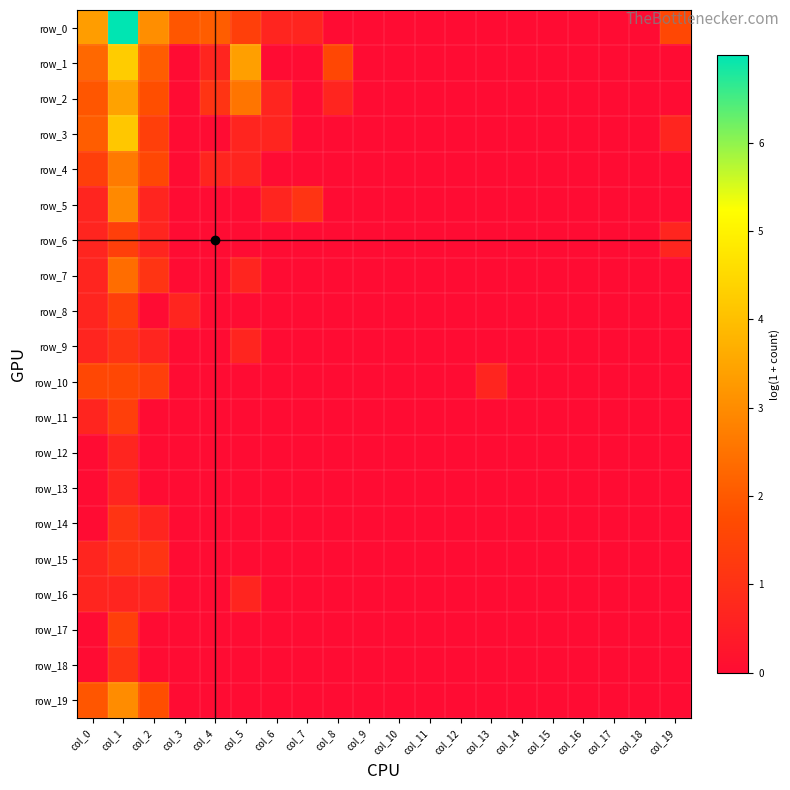

At which category is the sum across all series the highest?

col_1